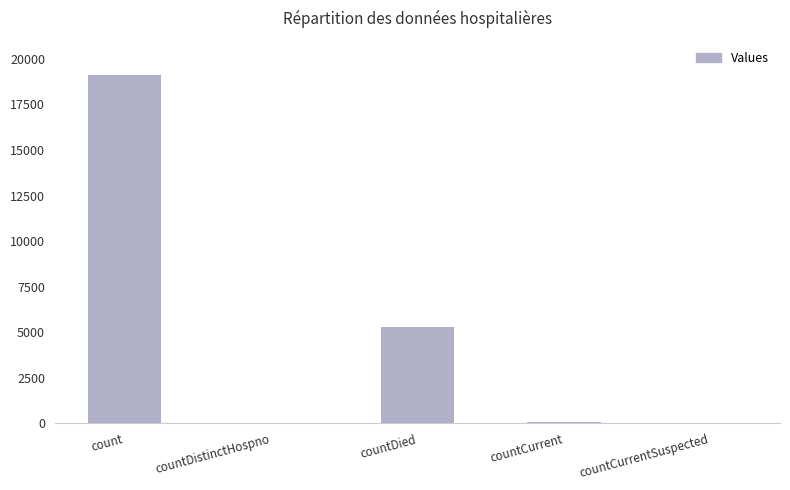

What is the maximum value shown in the chart?

19143